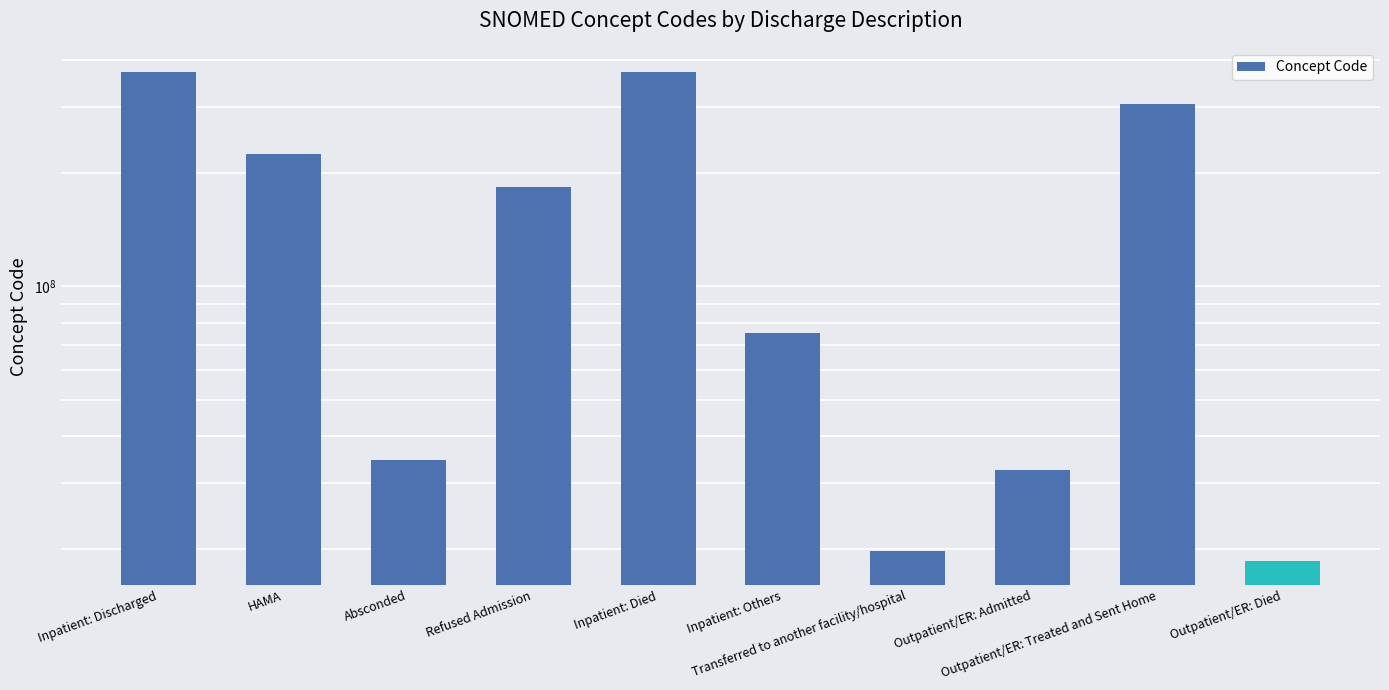

What is the change in value from Absconded to Transferred to another facility/hospital?

-14883995